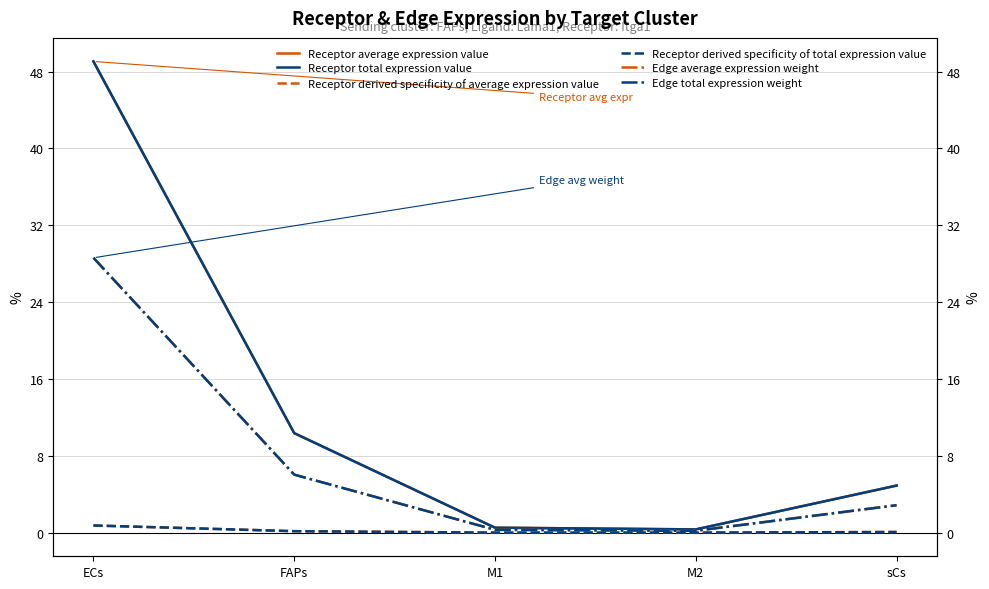

What position from the left is M1?

3